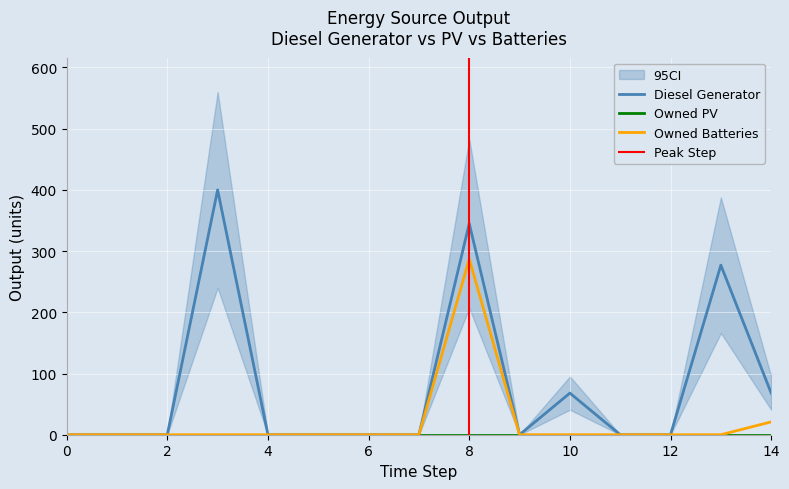

True or false: Diesel Generator and Owned Batteries intersect in this chart.

False